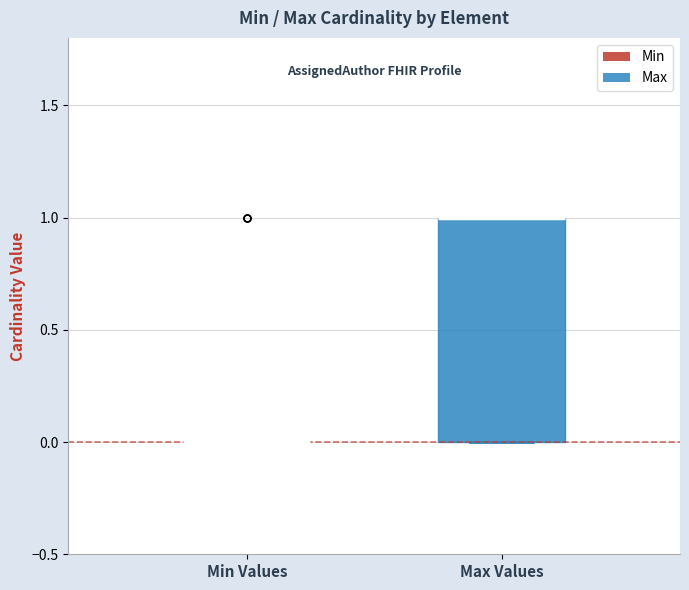

Reading left to right, read every box against the y-axis: the position of its median line, the range the box covers, and the ends of its whiskers. The values are not printed on the chart, so give them approximately, as read against the axis.

Min Values: box collapsed to a line at 0, whiskers 0 to 0
Max Values: median 1 (drawn on the box's upper edge), box 0 to 1, whiskers 0 to 1